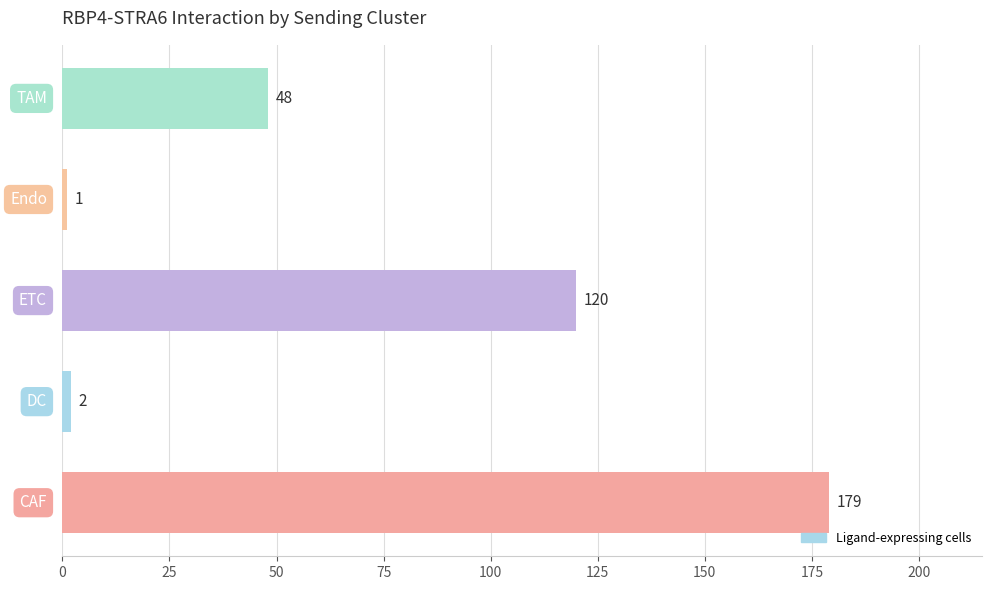

How many series are shown in this chart?

1